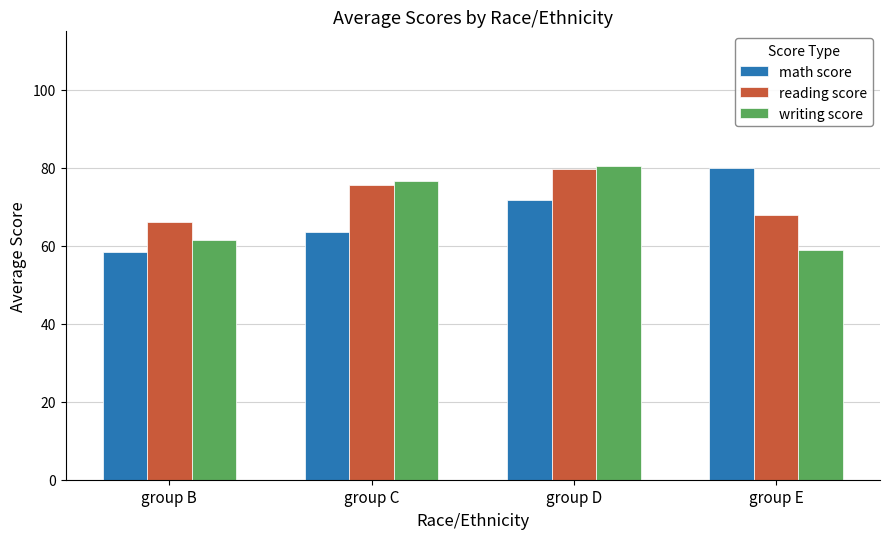

The math score series shows 42.7 at group D. True or false?

False